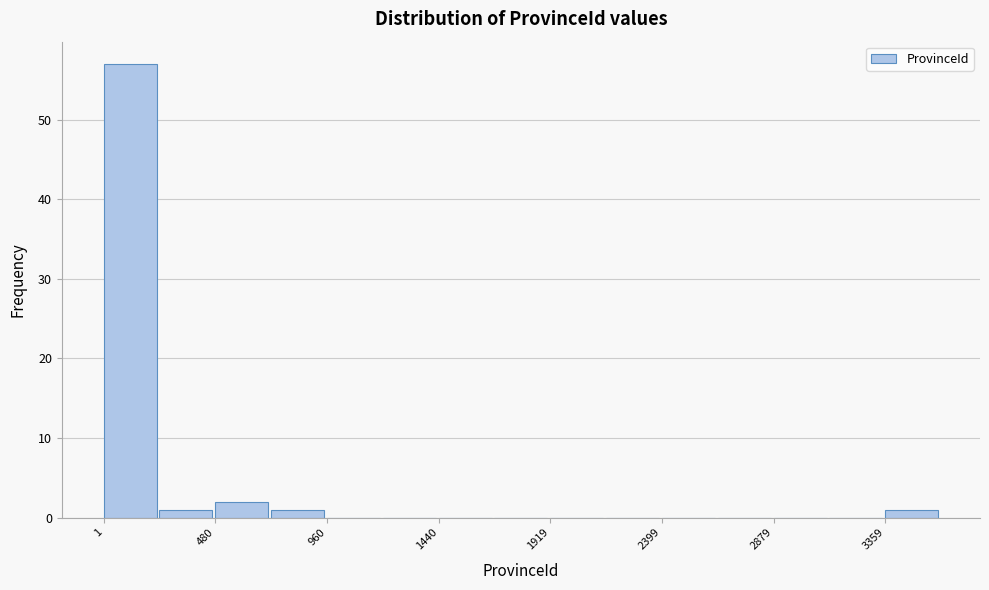

Over which range of the x-axis is the bar tallest?

0 to 250